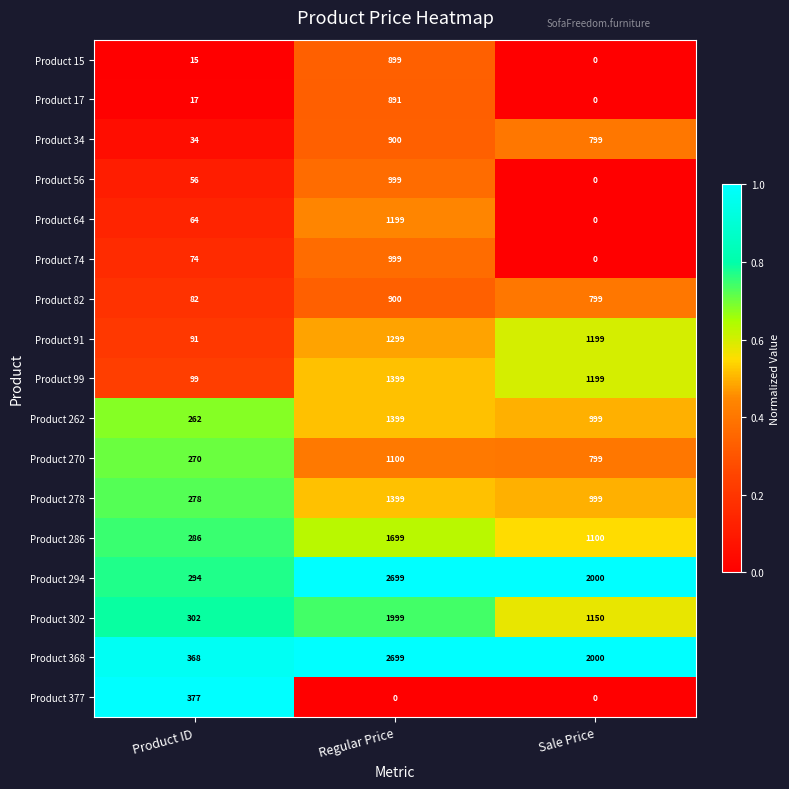

What is the average value of the Product 56 series?

352